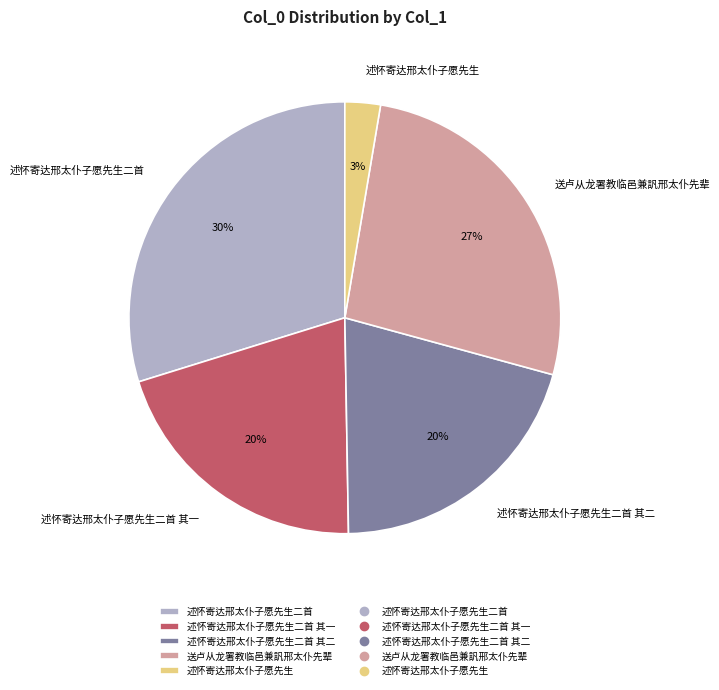

The 述怀寄达邢太仆子愿先生 slice represents 3% of the pie. True or false?

True